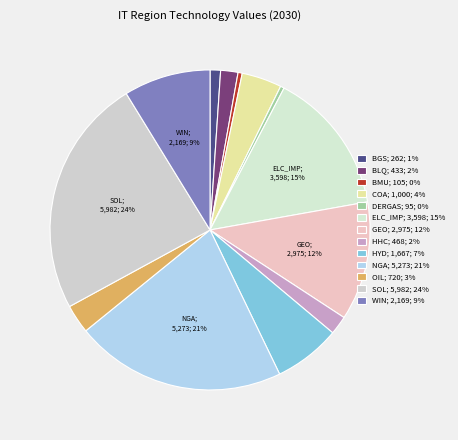

How many segments does this pie chart have?

13